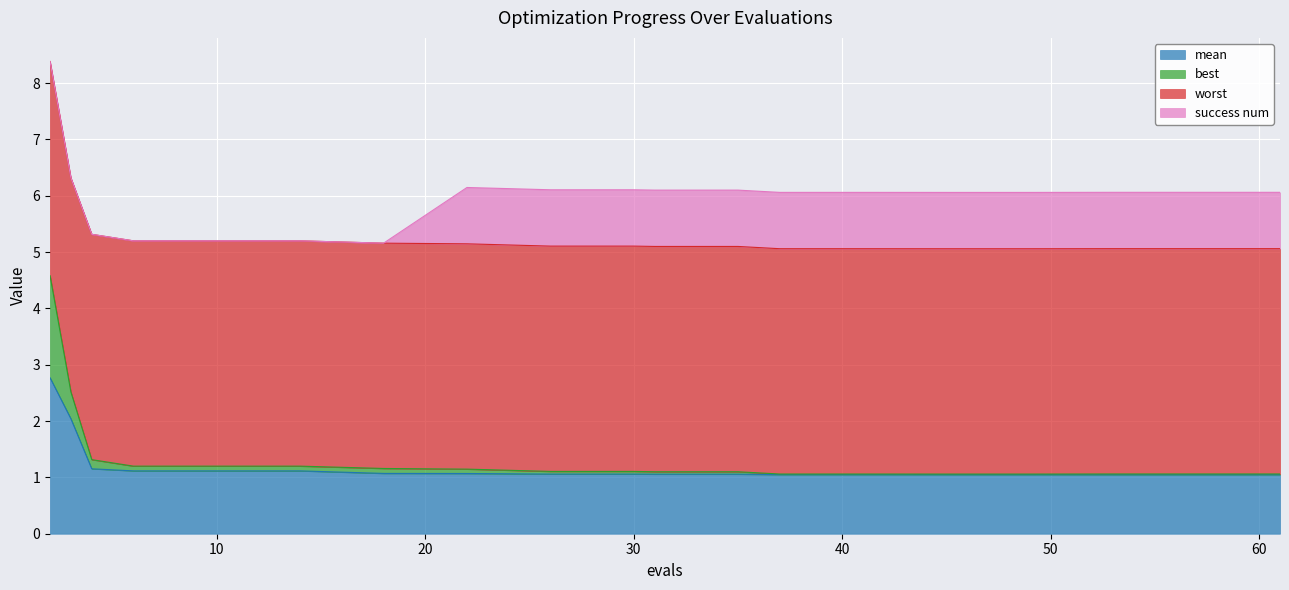

At which label is mean closest to 1?

53